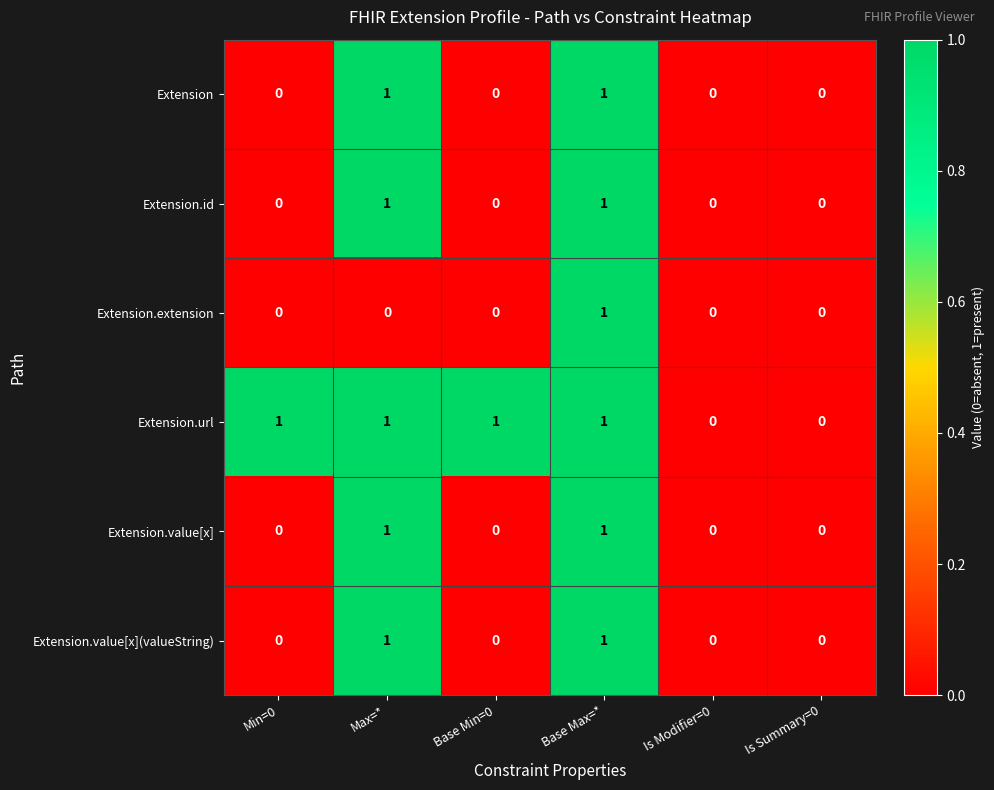

At which category is the sum across all series the highest?

Base Max=*